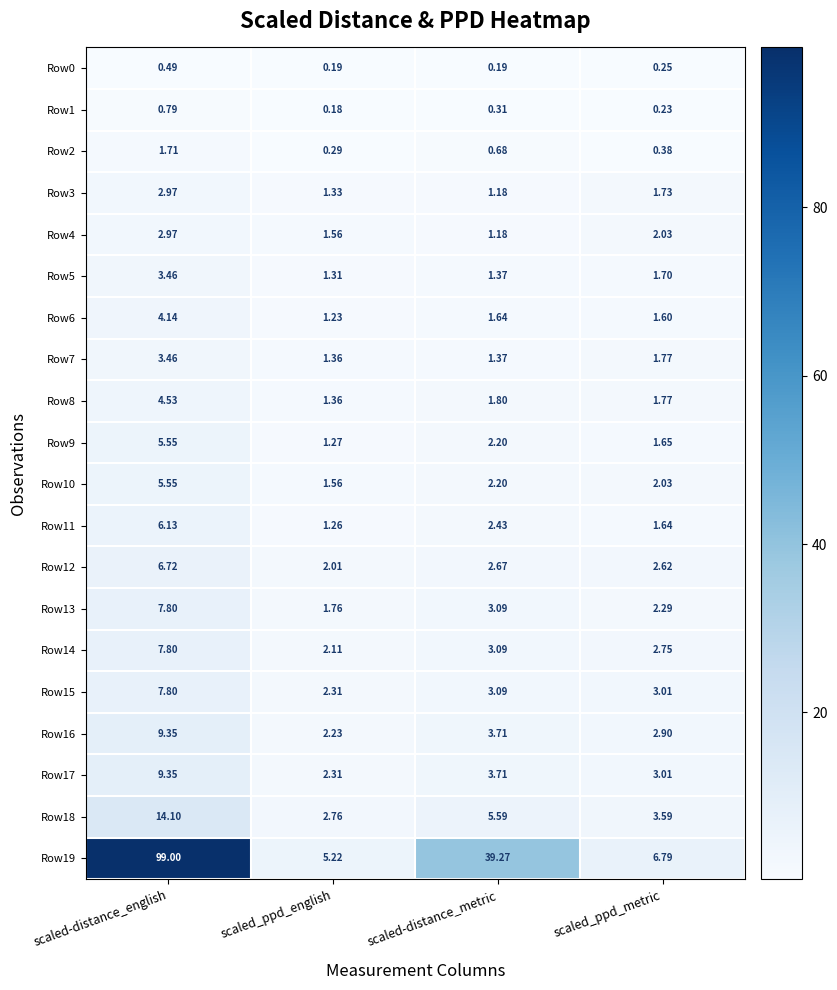

At which category is the sum across all series the highest?

scaled-distance_english